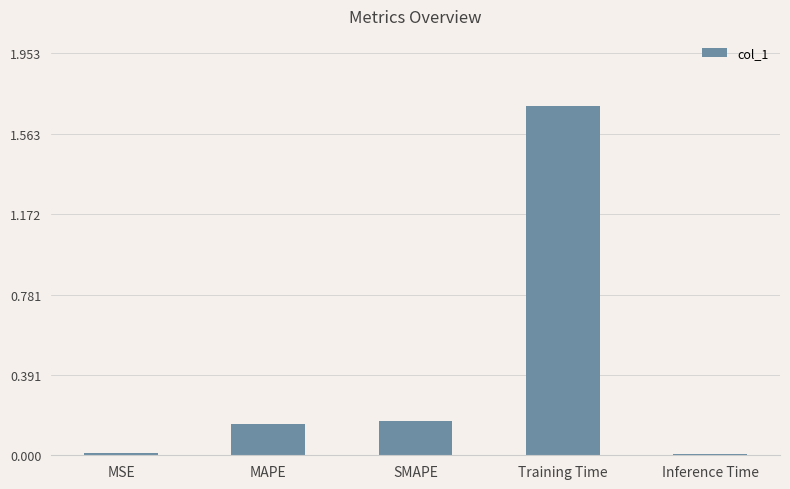

What is the change in value from MSE to SMAPE?

+0.2